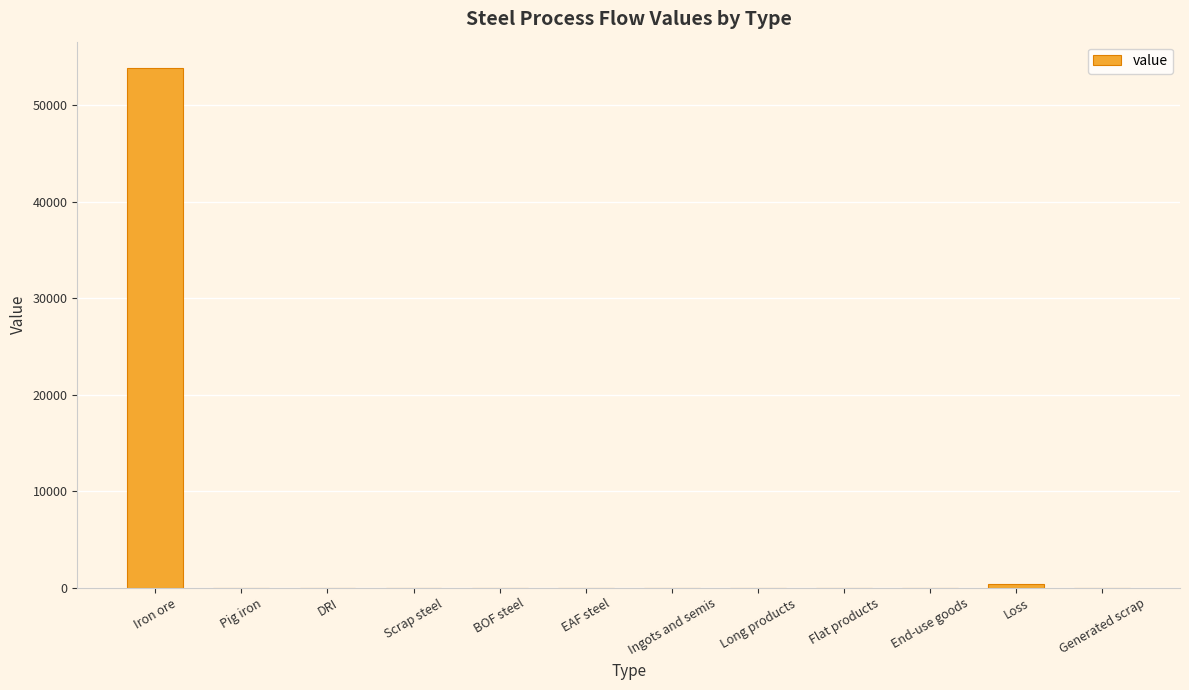

Reading right to left, list all the values displayed in this chart.

Generated scrap=0.0	Loss=339.6	End-use goods=0.0	Flat products=0.0	Long products=0.0	Ingots and semis=0.0	EAF steel=0.0	BOF steel=0.0	Scrap steel=0.0	DRI=0.0	Pig iron=0.0	Iron ore=53909.3